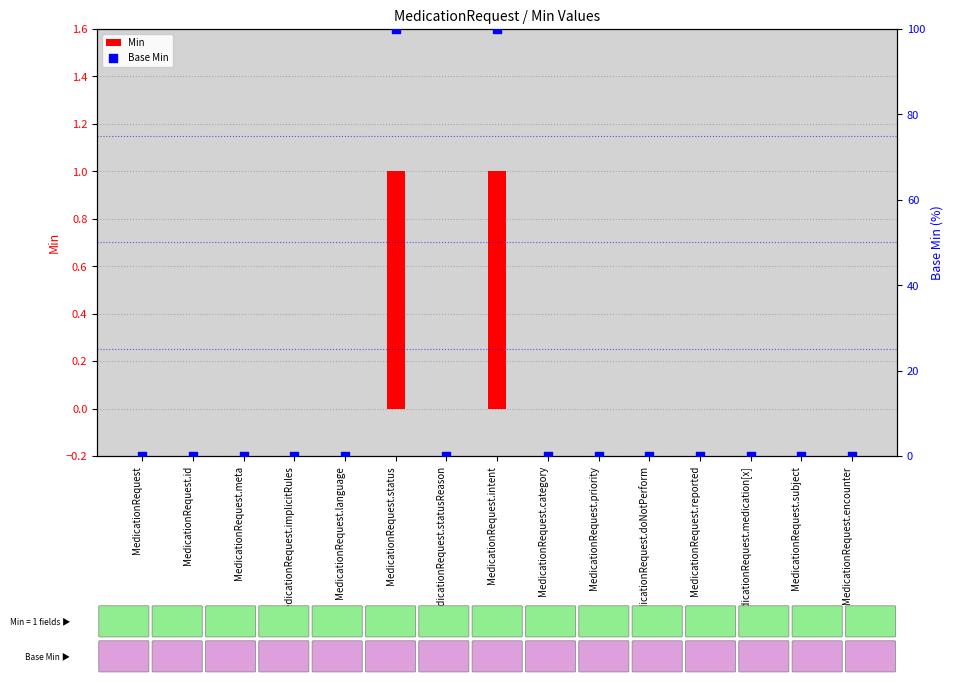

Which series contains the highest Y value?

Base Min